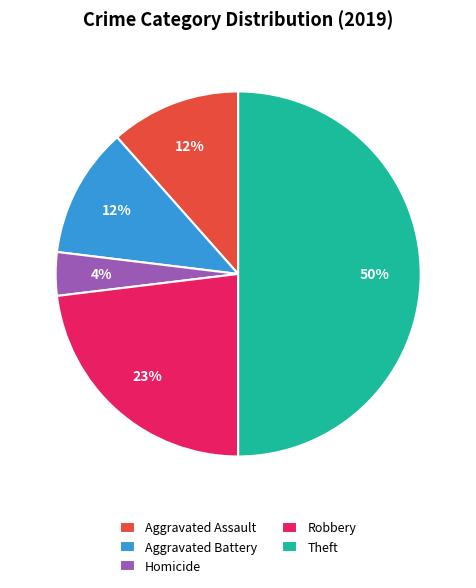

Is Homicide the majority of the pie?

No